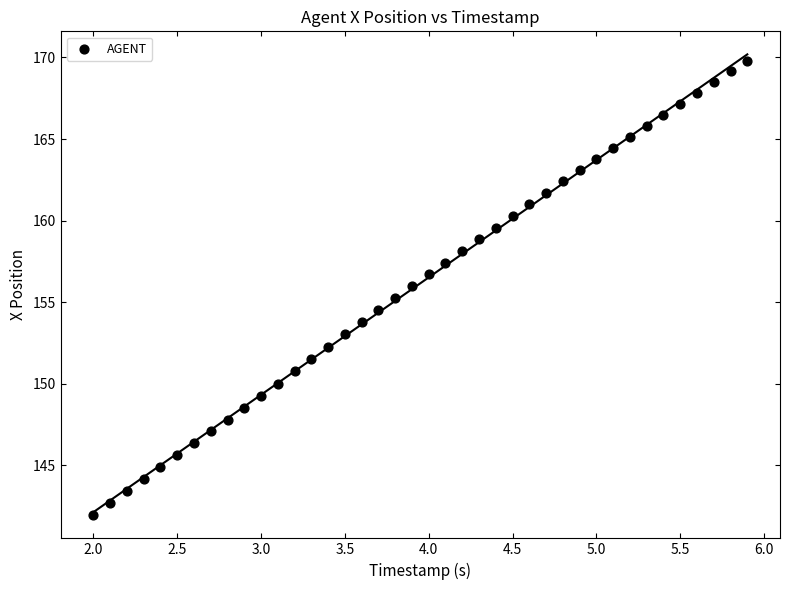

What is the range of X values (max minus min)?

3.9